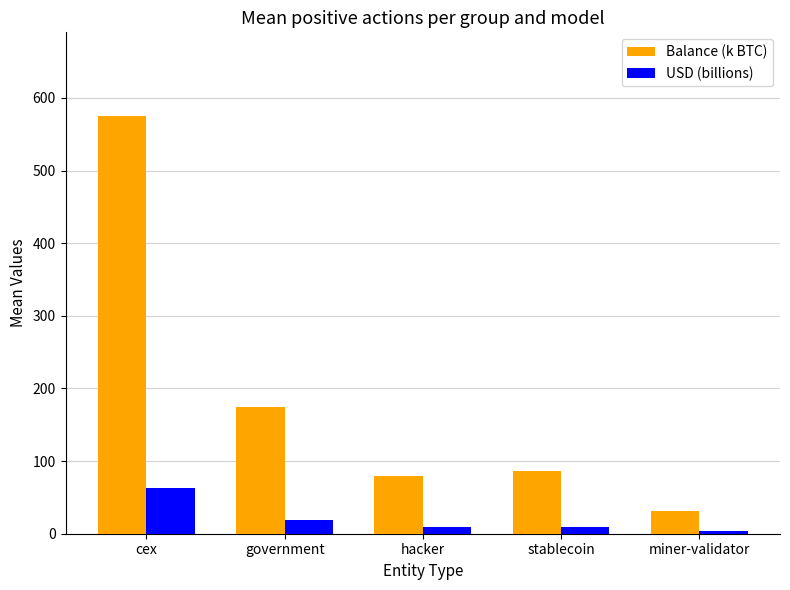

Which series changed the most between government and miner-validator?

Balance (k BTC)